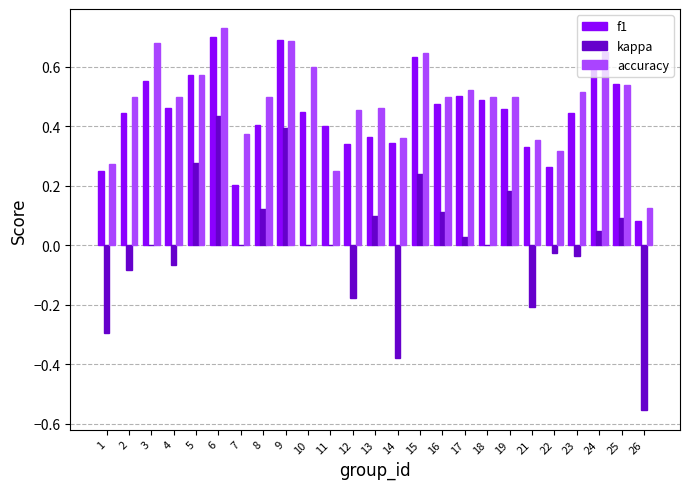

What is the sum of all f1 values?

11.0